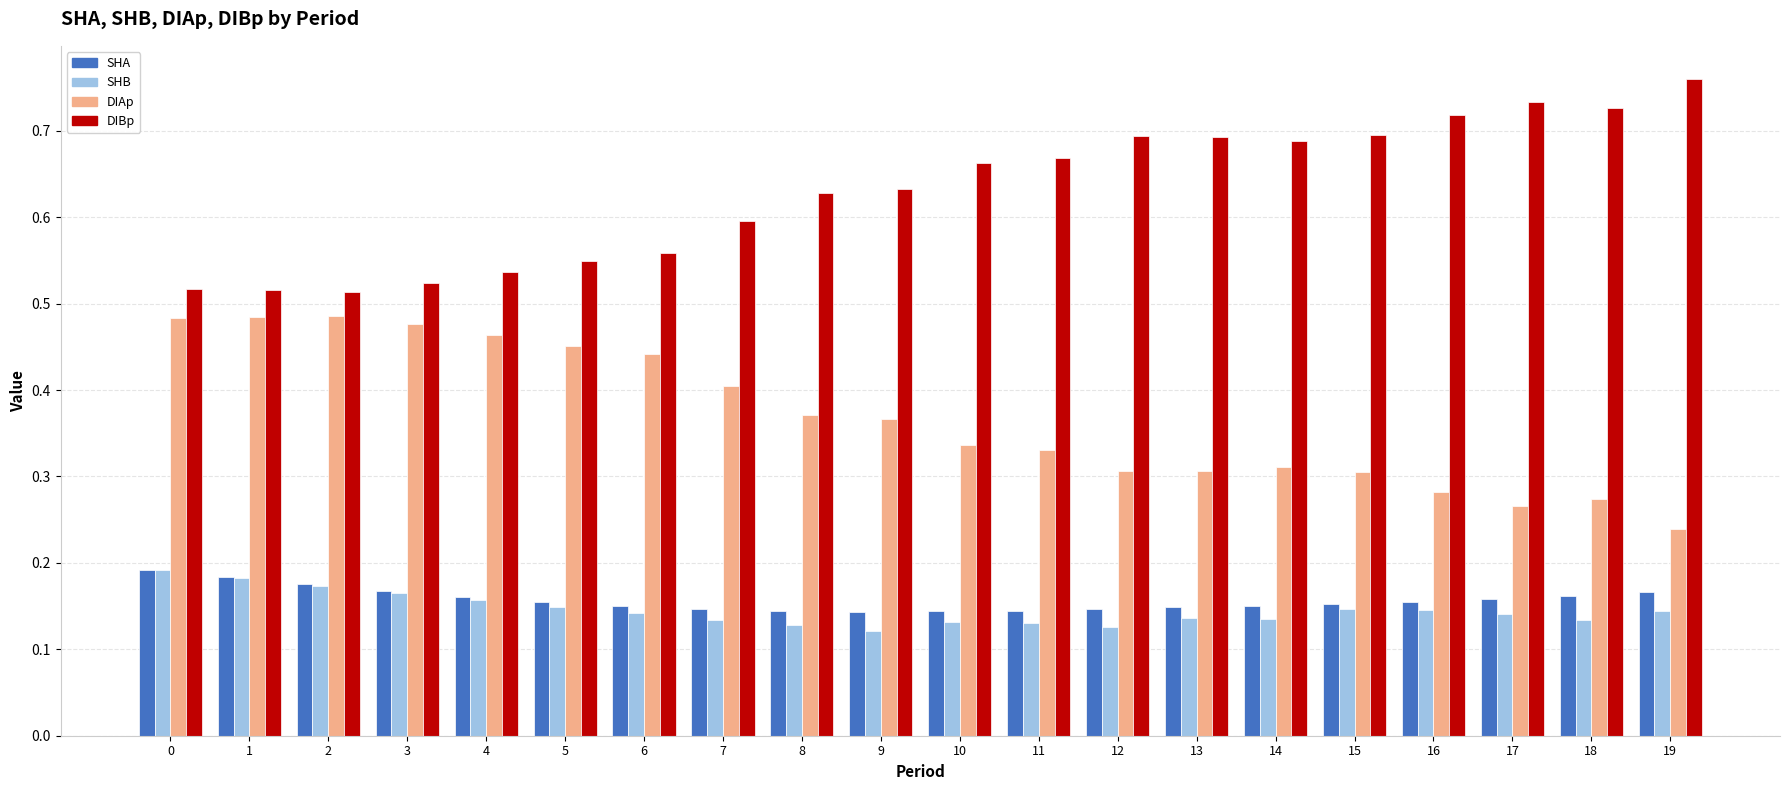

How many SHA values are between 0 and 1?

20